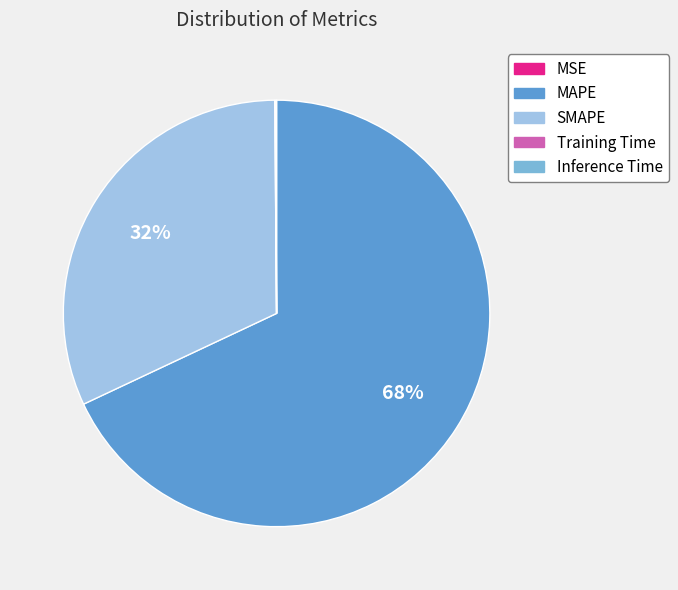

True or false: MAPE accounts for 68% of the total.

True